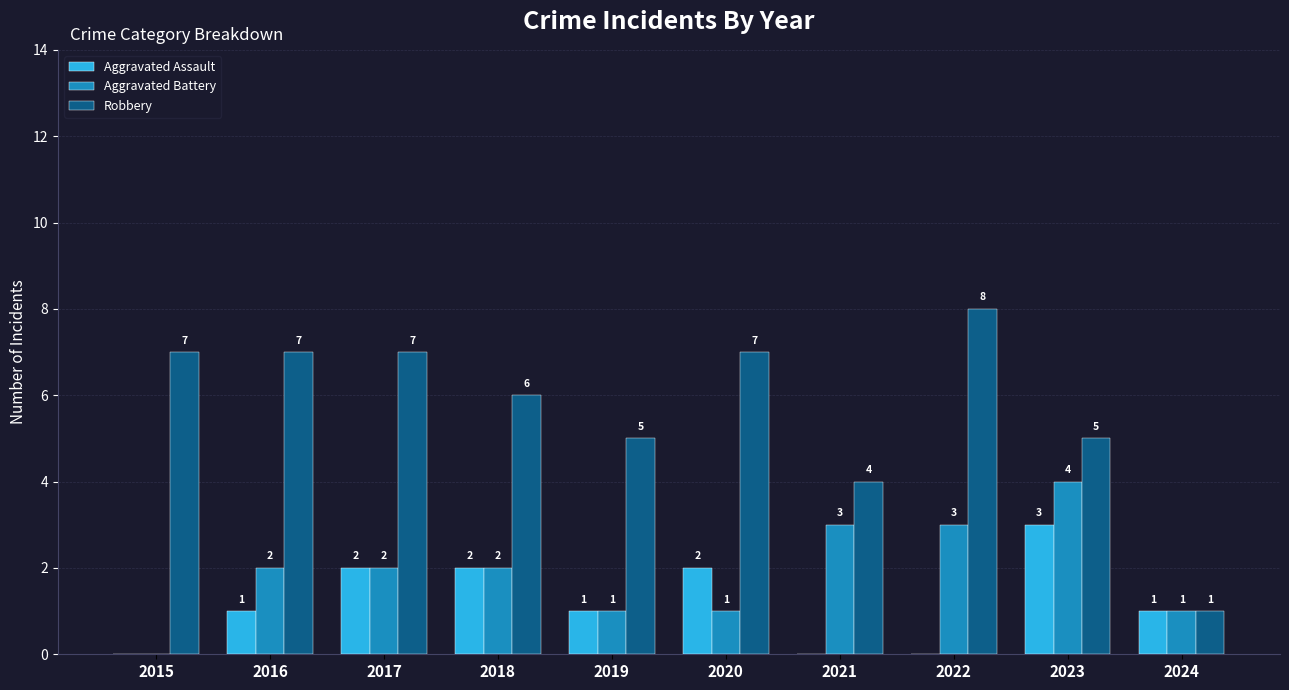

Between 2017 and 2020, which series saw the biggest shift?

Aggravated Battery